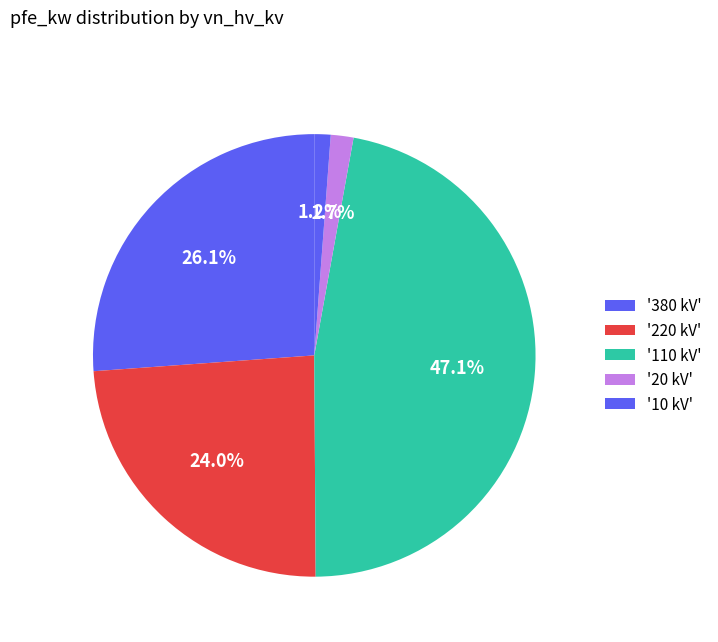

How many slices are in this pie chart?

5